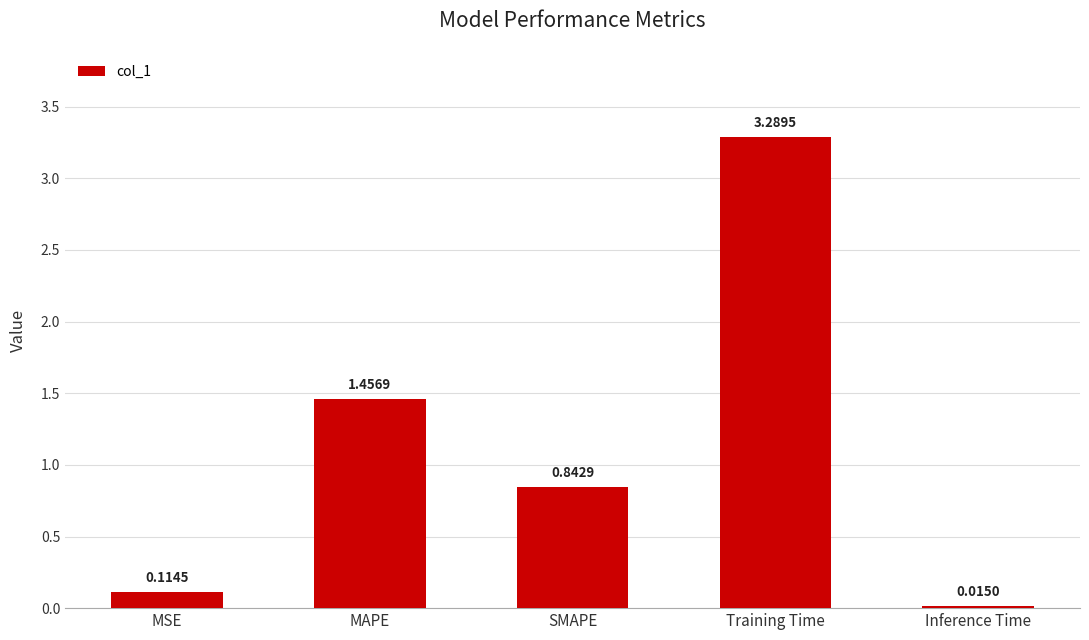

What is the label of the 2nd bar from the left?

MAPE